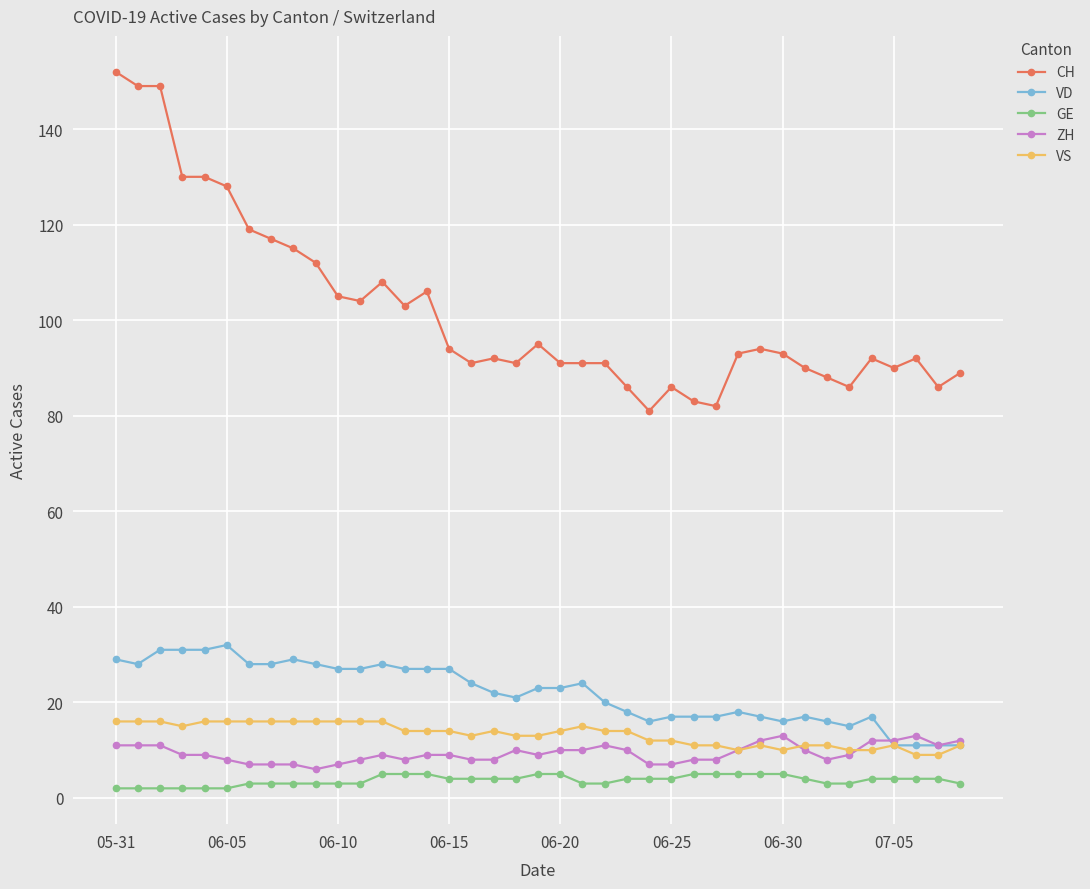

True or false: CH and VD cross at least once.

False